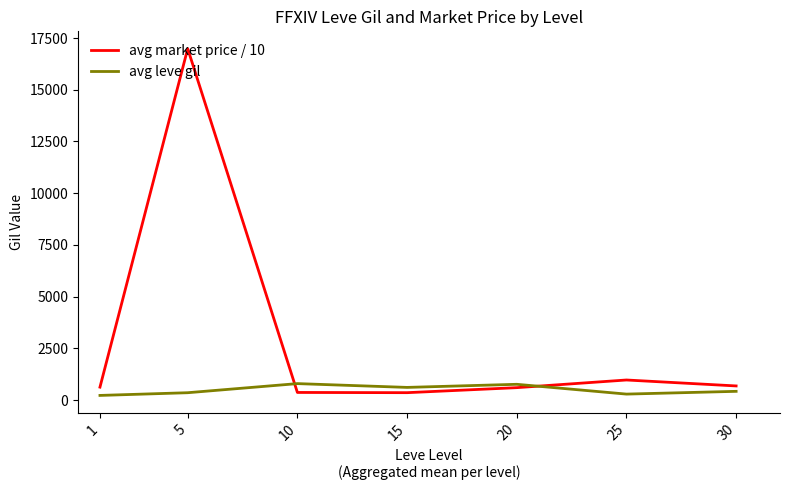

The value of avg market price / 10 at 25 is 978.0. True or false?

True